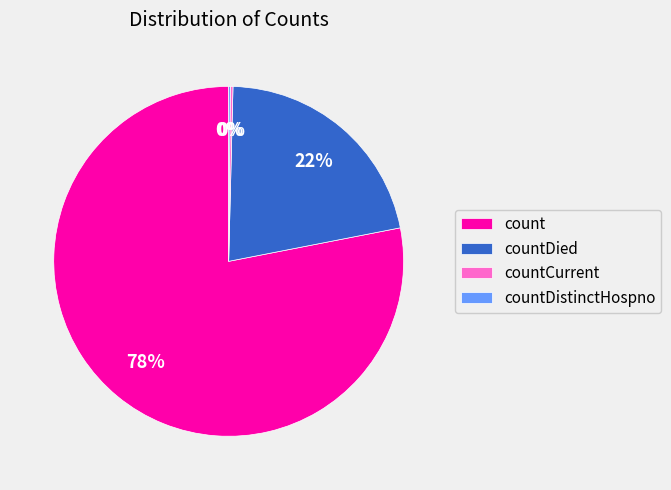

To the nearest percent, what percentage of the pie is countDied?

22%